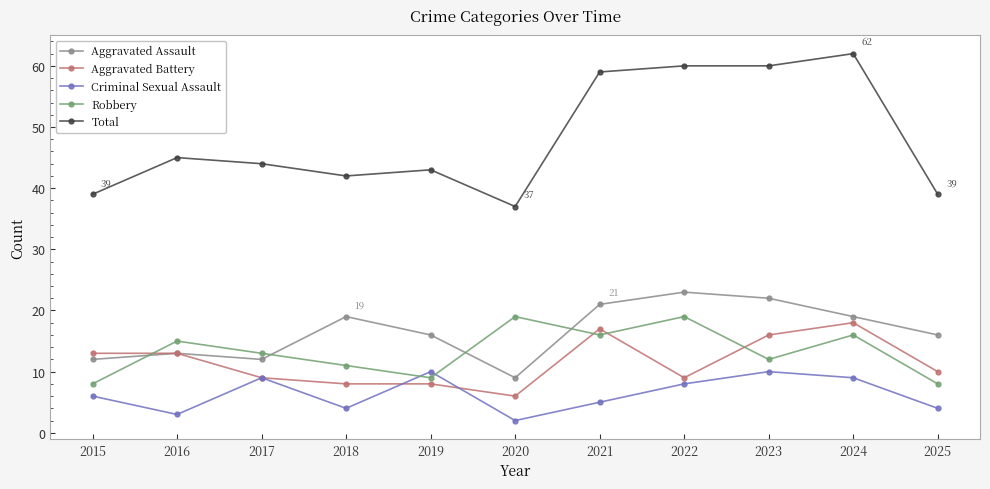

In Robbery, how many points are higher than both neighbors (excluding endpoints)?

4